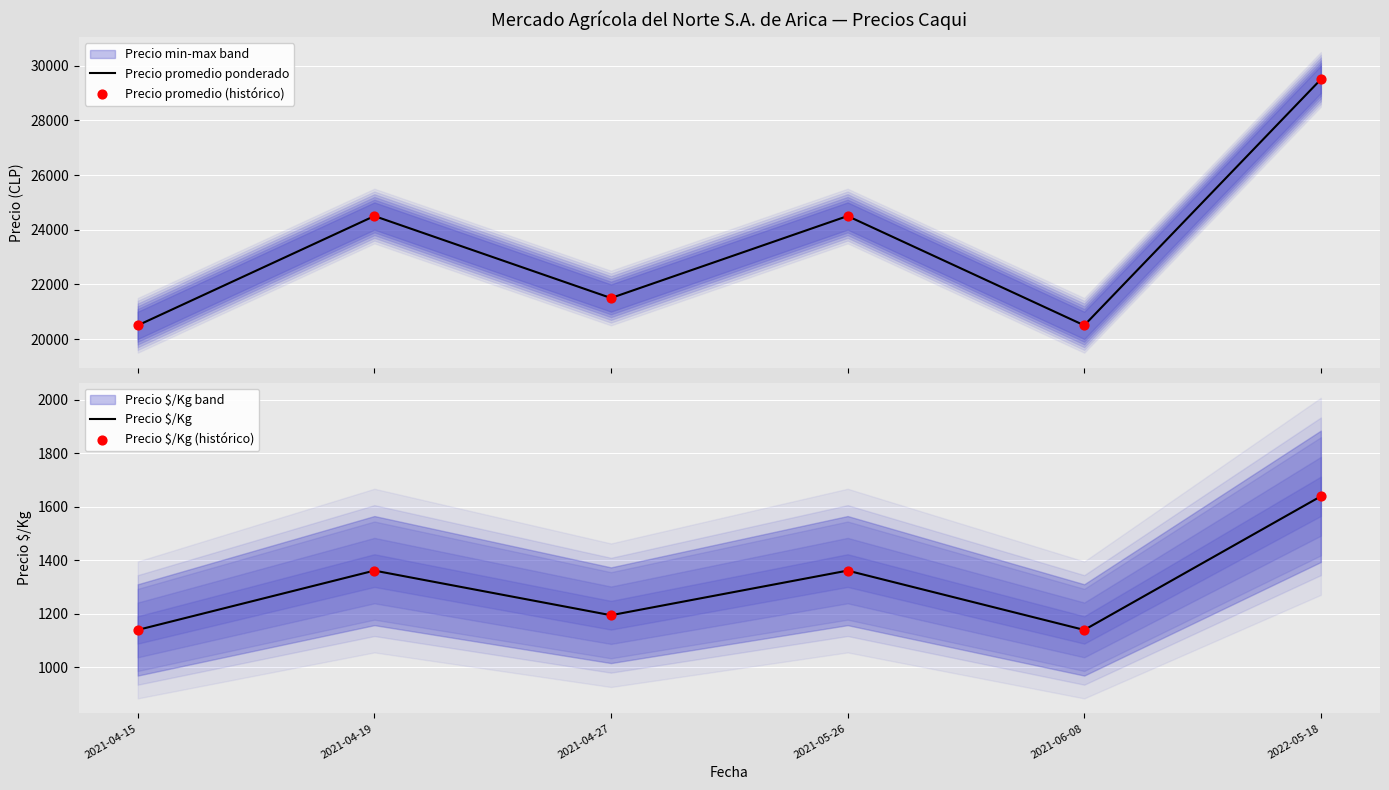

At how many categories does at least one series exceed 2478?

6